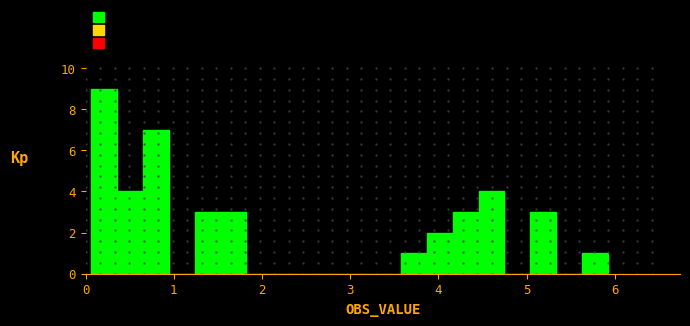

Read against the x-axis, roughly where is the centre of the tallest bar?

0.2